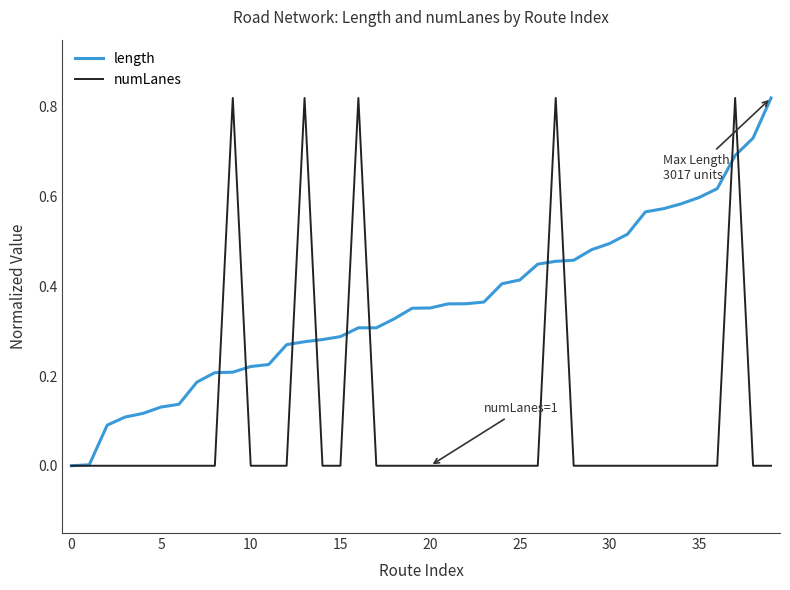

Rank the series by their average value, from lowest to highest.

numLanes, length